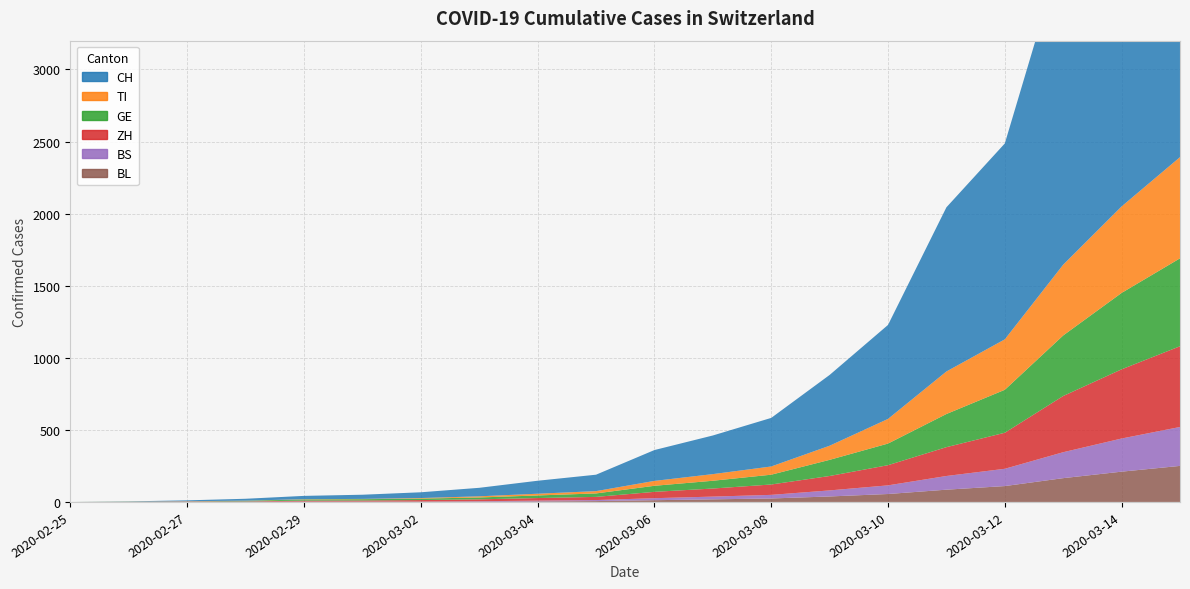

Reading right to left, extract all data points from this chart.

CH: 3028	2700	2200	1359	1139	652	491	337	268	214	114	90	59	40	29	23	13	6	2	0
TI: 702	600	491	350	295	171	98	57	46	34	16	12	8	4	2	2	1	1	1	0
GE: 610	530	420	298	230	150	112	68	54	42	24	18	13	10	9	8	4	1	1	0
ZH: 560	480	390	250	200	140	100	72	56	44	22	18	13	10	7	6	2	2	0	0
BS: 270	230	180	120	95	60	42	25	19	14	7	5	3	1	1	1	1	1	0	0
BL: 250	210	165	110	85	55	38	24	18	12	6	4	2	2	2	2	1	0	0	0